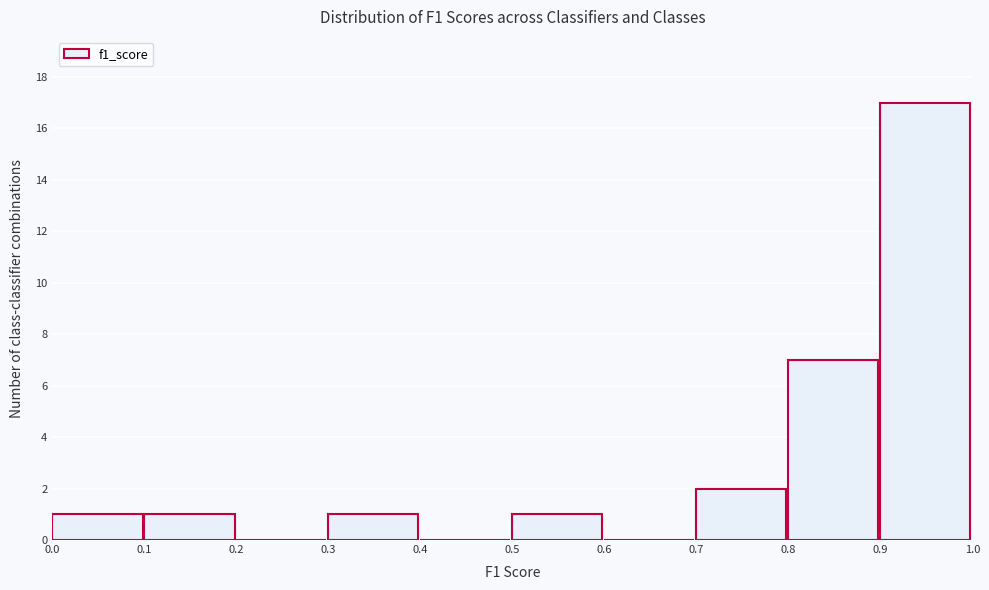

How tall is the bar that spans 0.5 to 0.6 on the x-axis? The values are not printed on the chart, so give them approximately, as read against the axis.

1